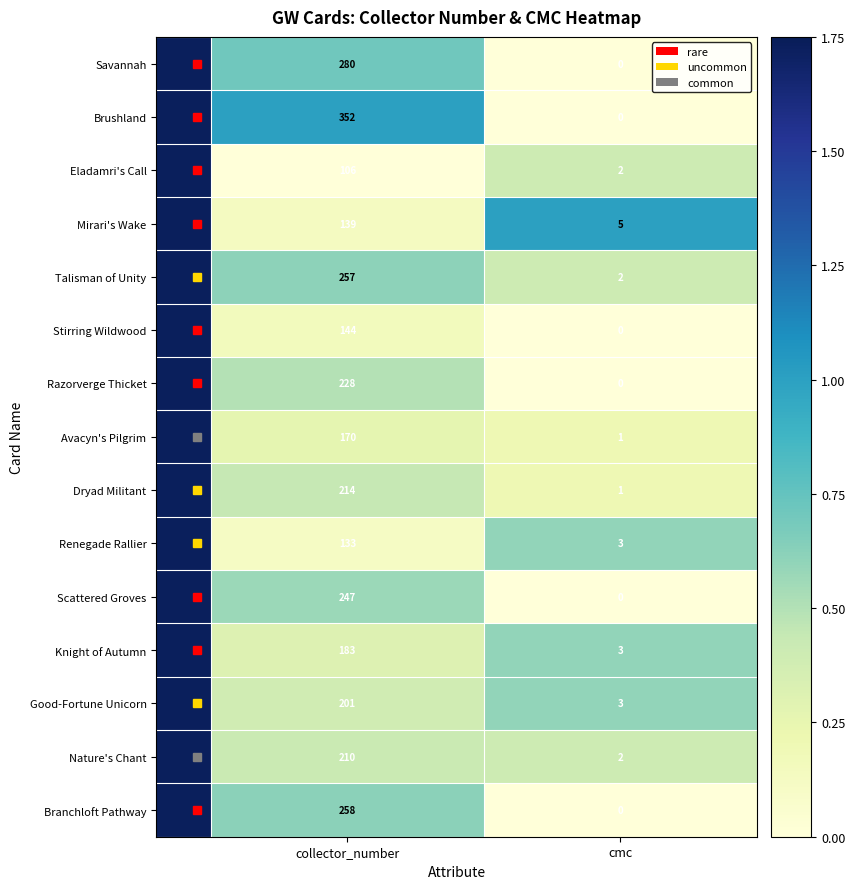

Which series has the widest spread of values?

Brushland